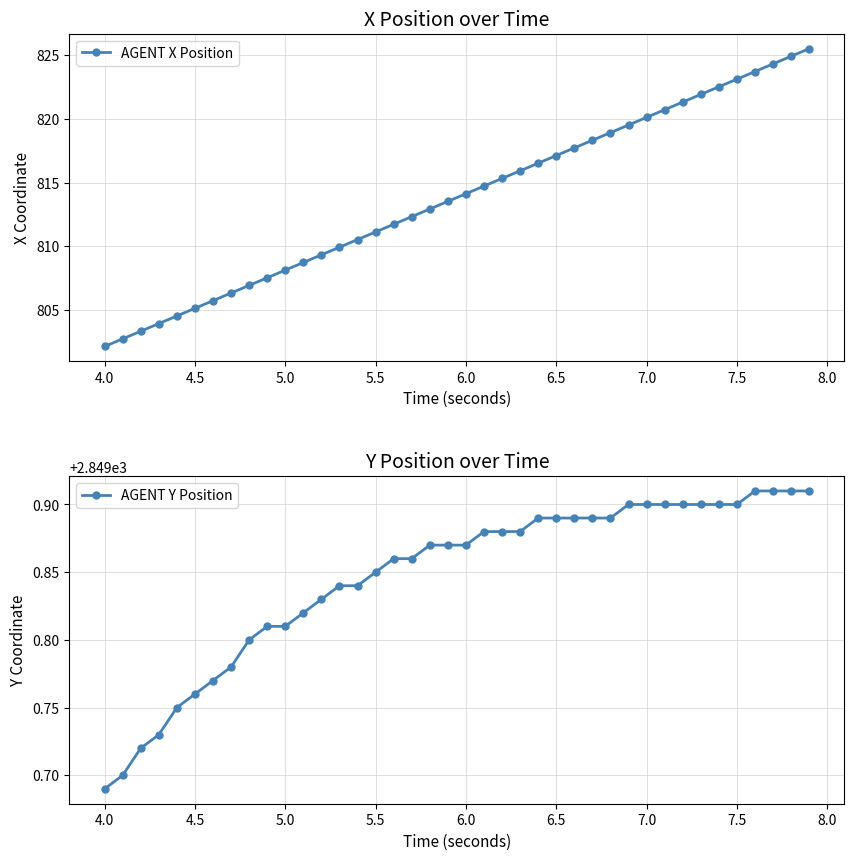

True or false: AGENT X Position has more than 2 interior local peaks.

False